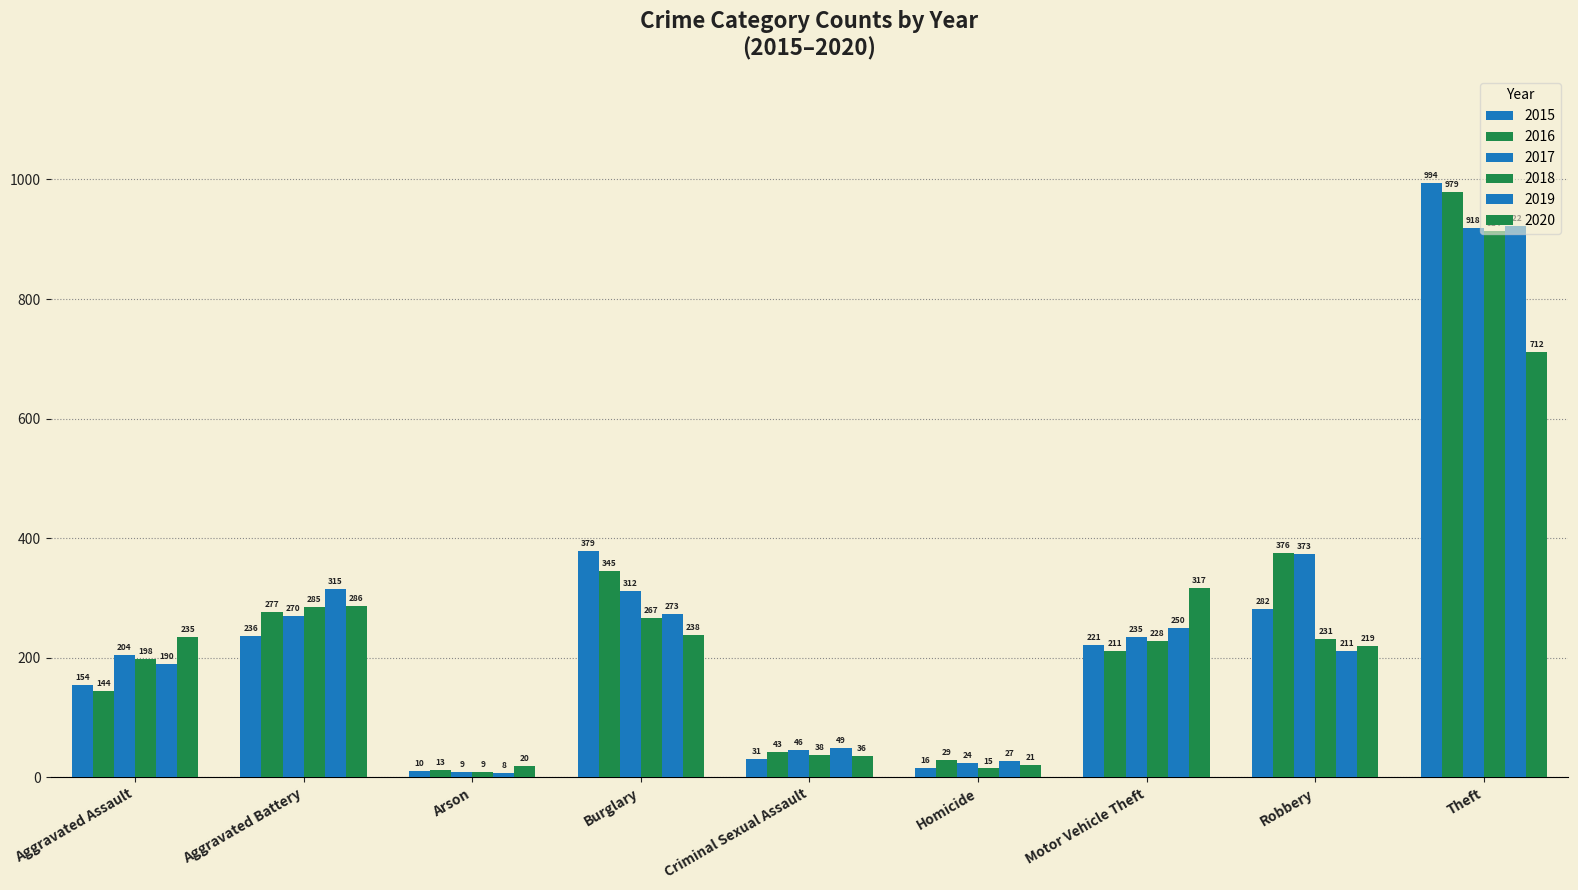

What is the difference between the maximum and minimum values in the 2015 series?

984